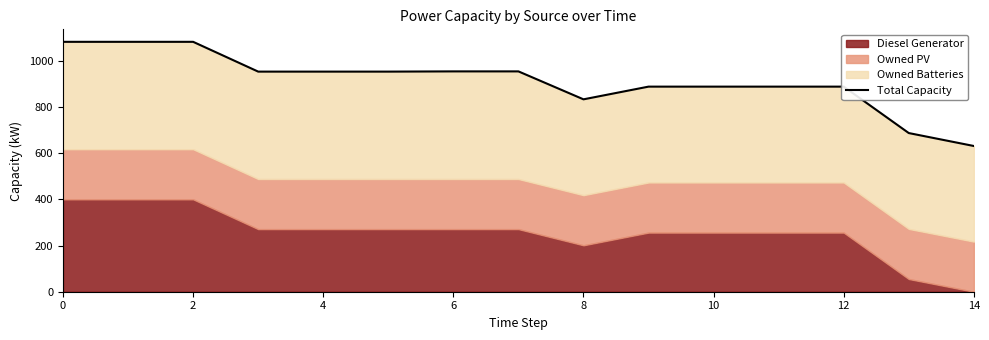

What is the greatest value displayed?

1082